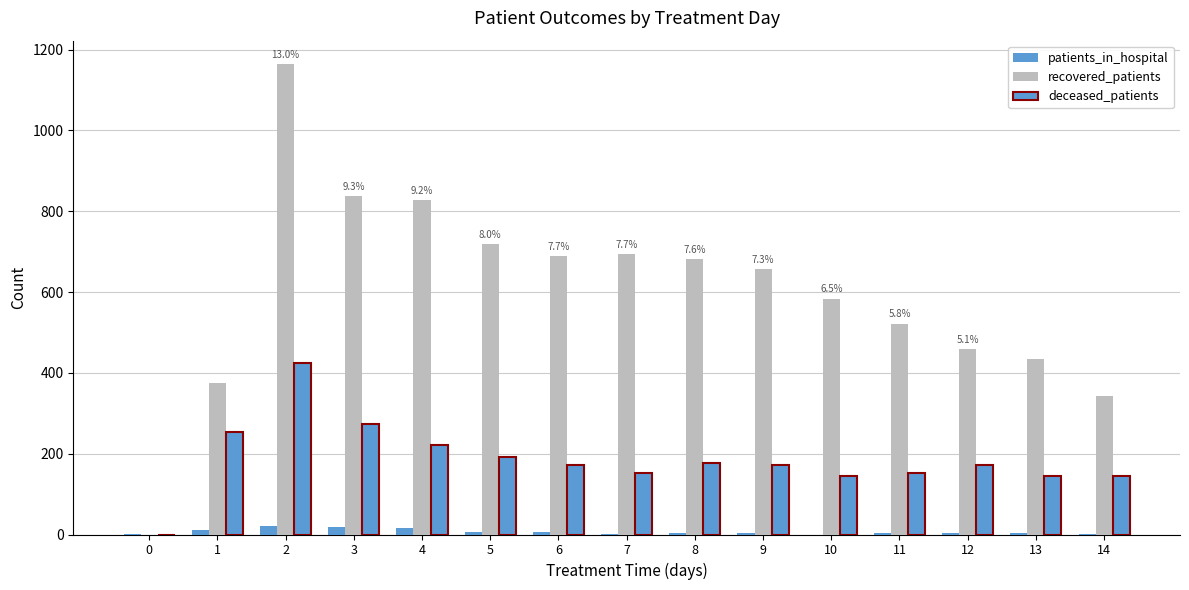

Does the chart contain stacked bars?

No